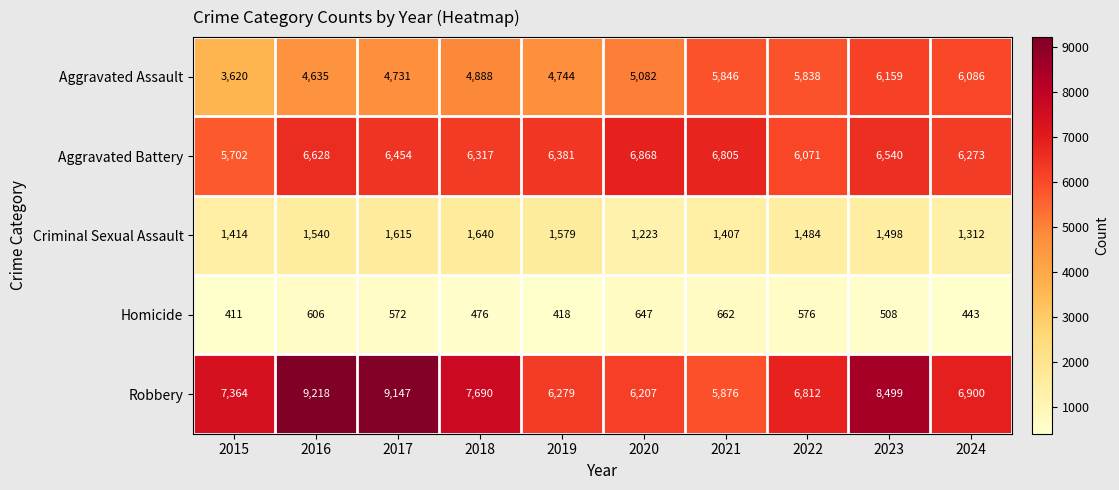

What is the total value across all series at 2018?

21011